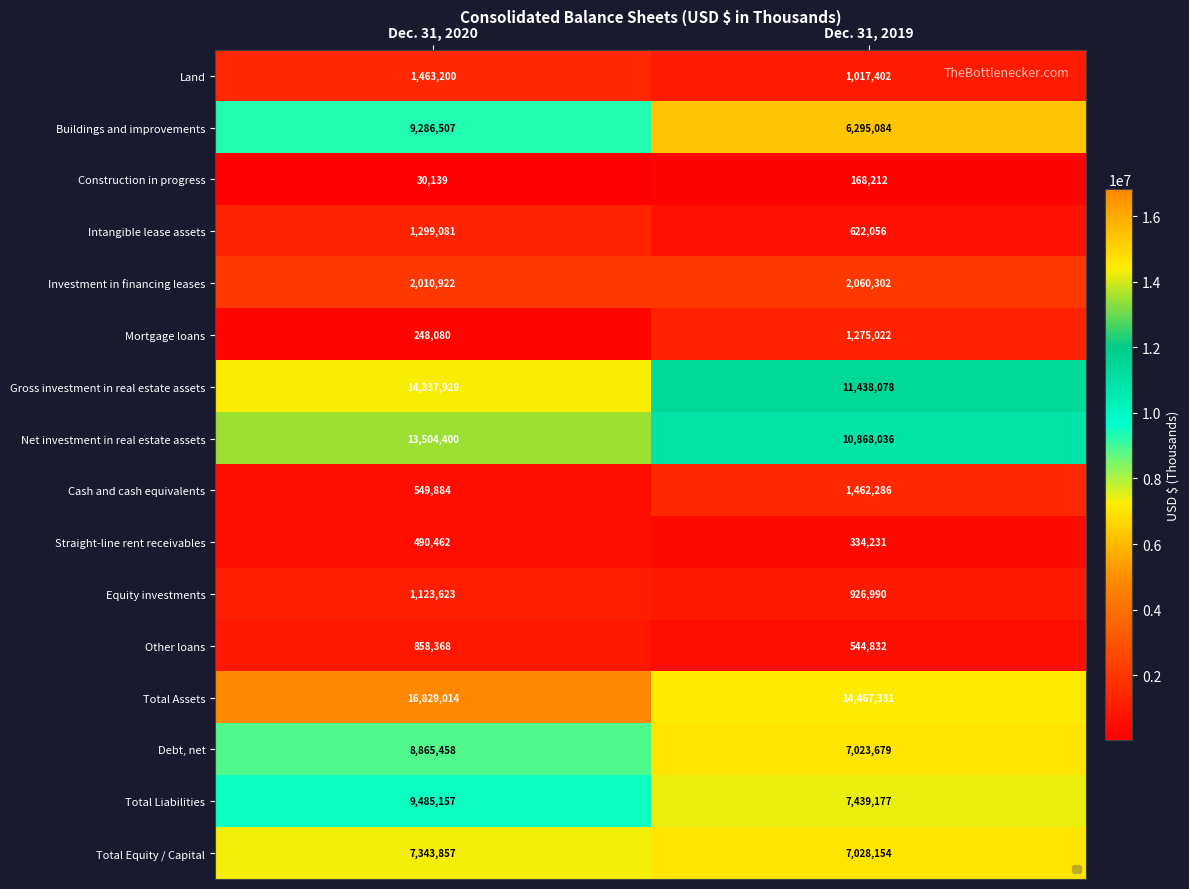

Which category has the lowest value in the Equity investments series?

Dec. 31, 2019